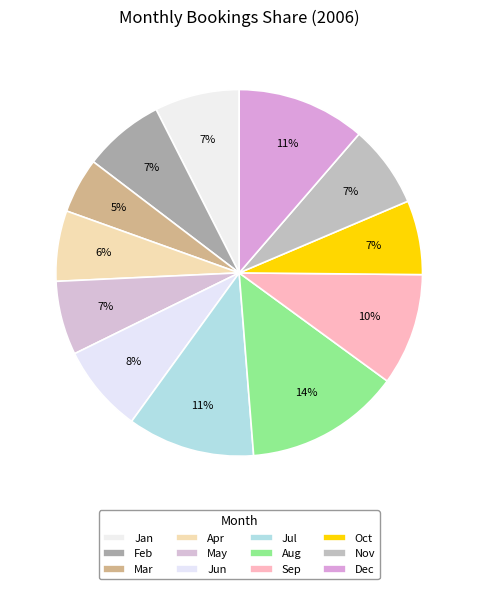

True or false: Jun accounts for 20% of the total.

False